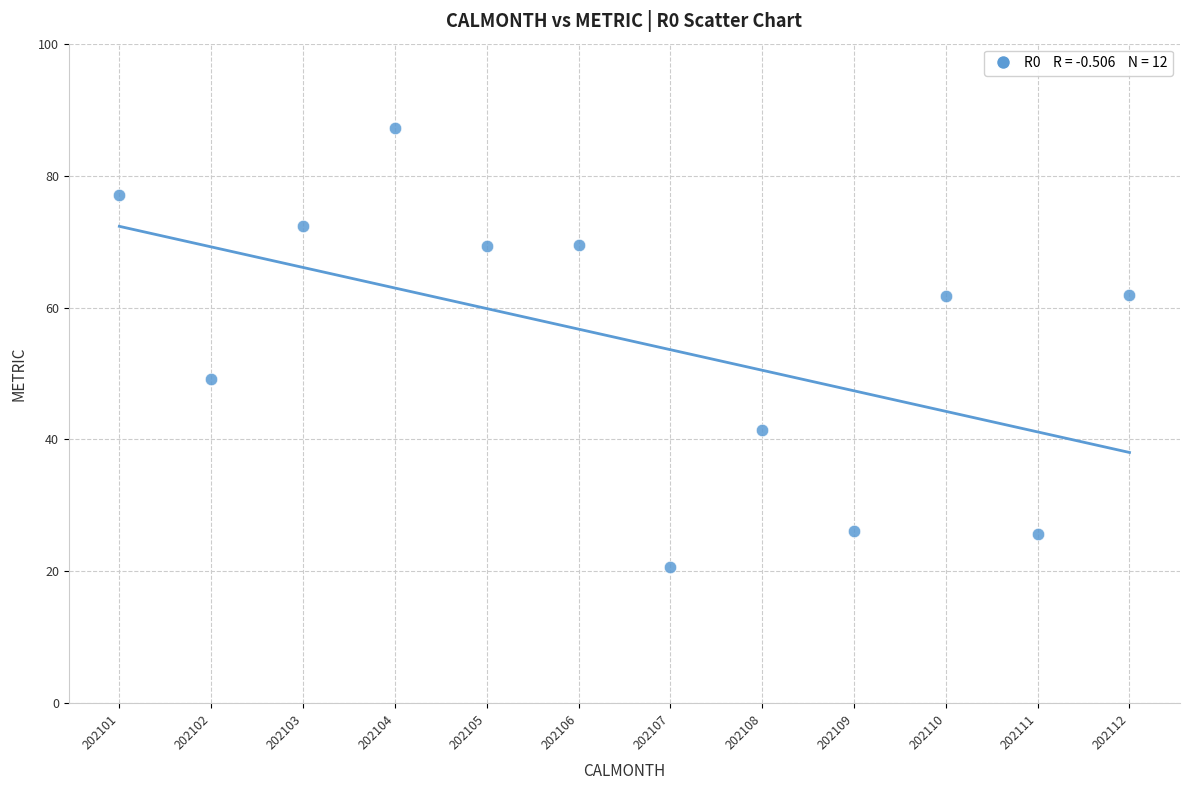

What Y value in the scatter plot is closest to 53?

49.1